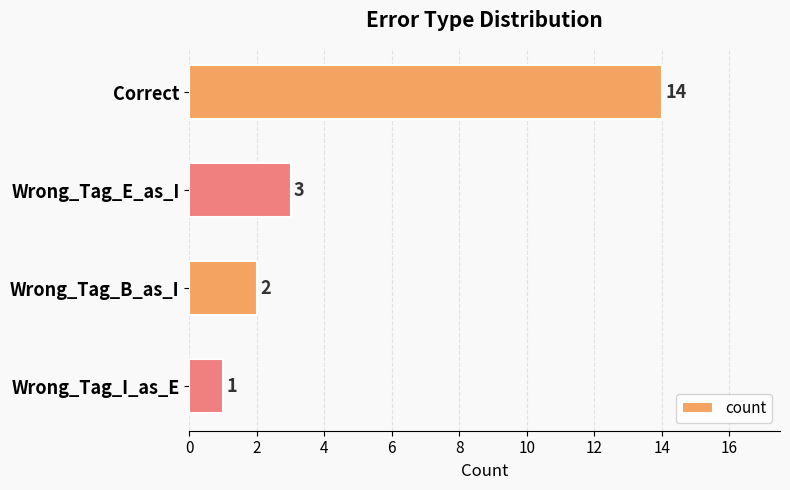

Reading bottom to top, what are all the values shown in this chart?

Wrong_Tag_I_as_E=1	Wrong_Tag_B_as_I=2	Wrong_Tag_E_as_I=3	Correct=14